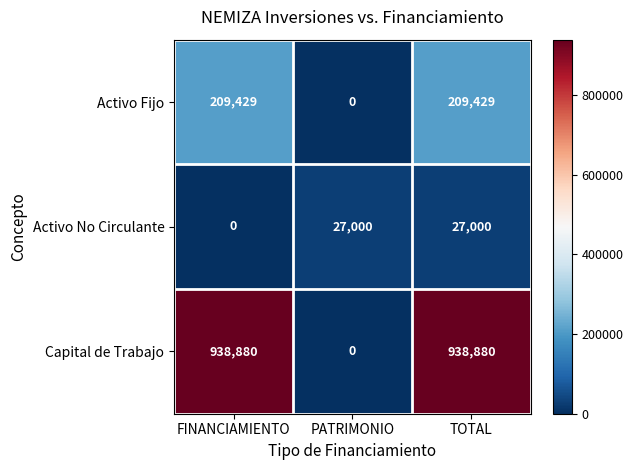

What is the maximum value for Activo Fijo?

209429